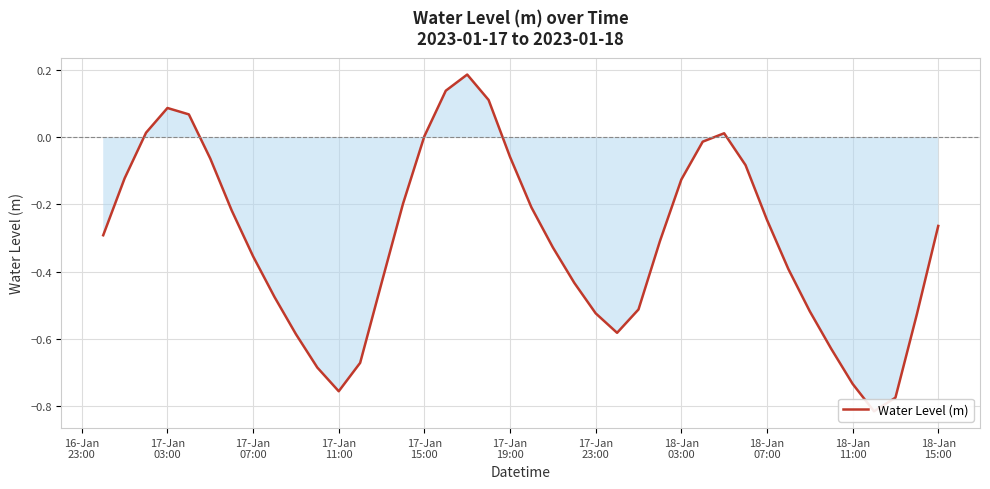

Does the chart have visible grid lines?

Yes